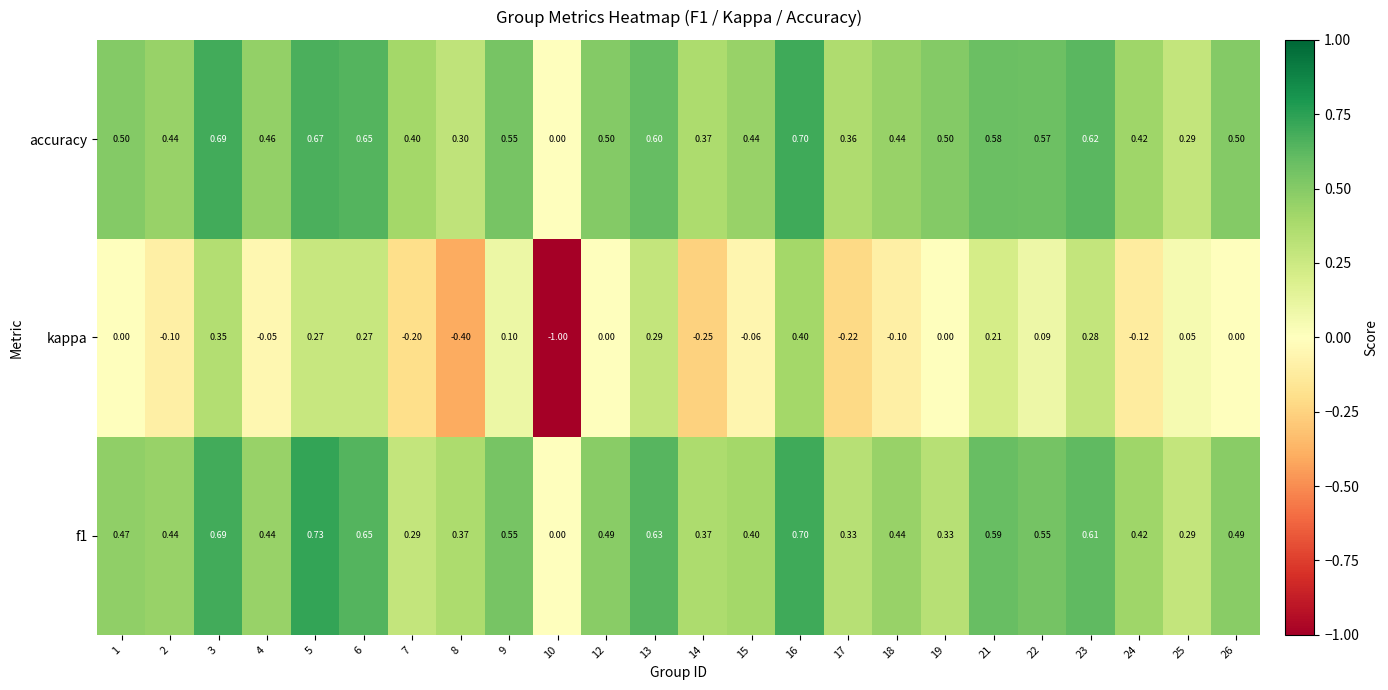

Which series changed the most between 17 and 26?

kappa